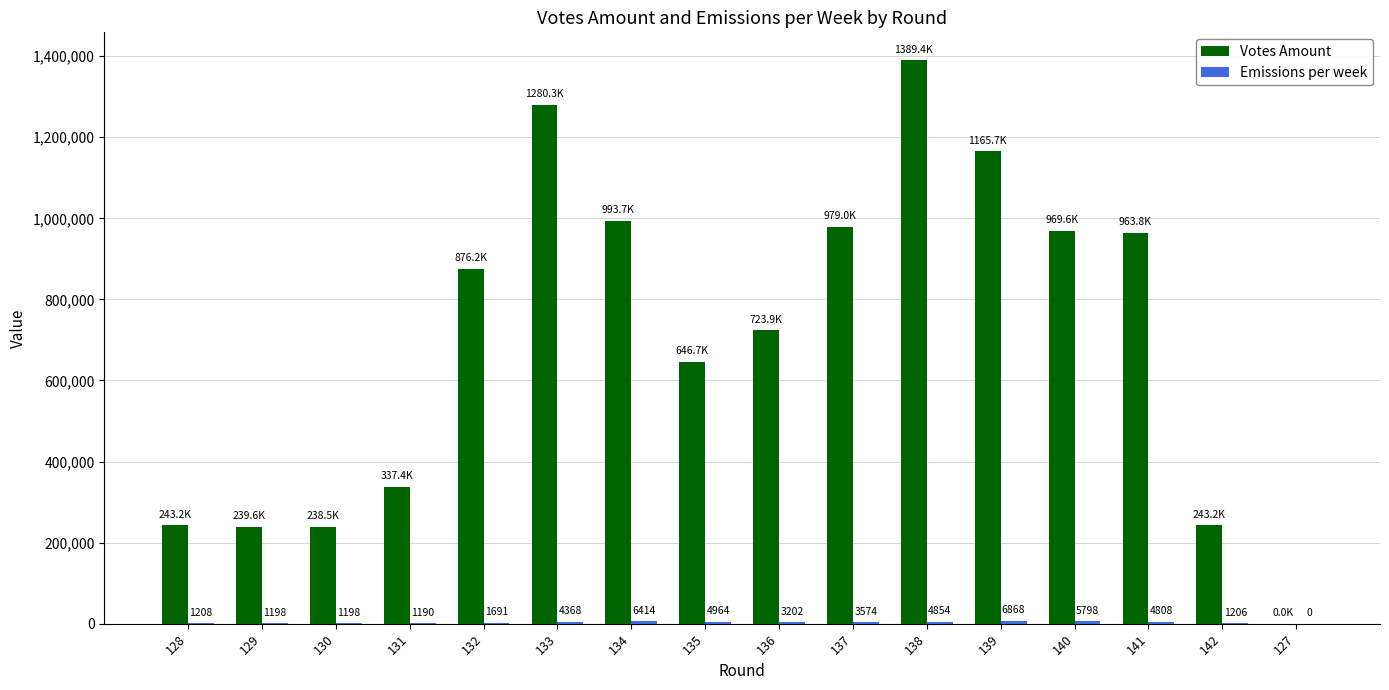

True or false: Votes Amount has a value of 978961.3 at 137.

True